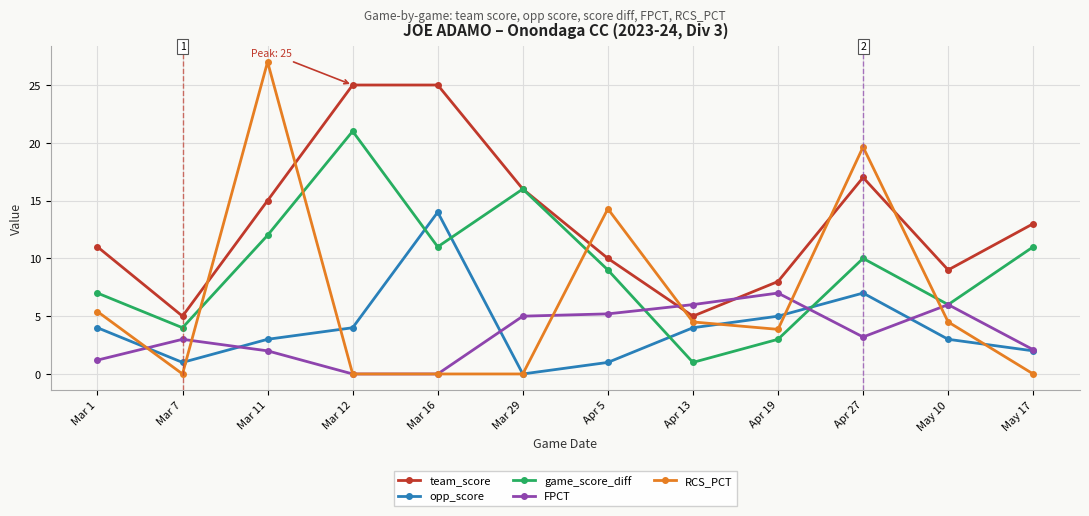

True or false: team_score and FPCT cross at least once.

True